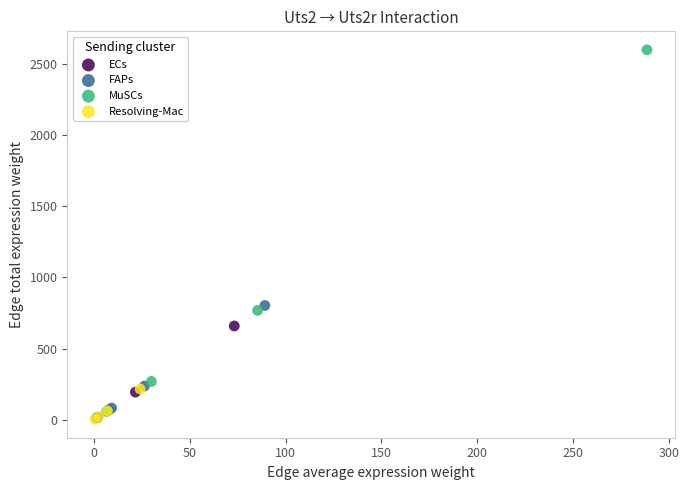

Which series reaches the maximum Y coordinate?

MuSCs